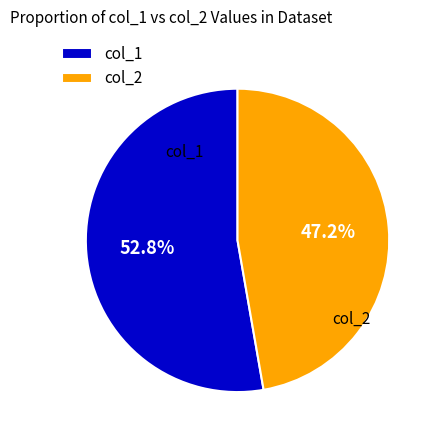

Between col_2 and col_1, which is larger?

col_1